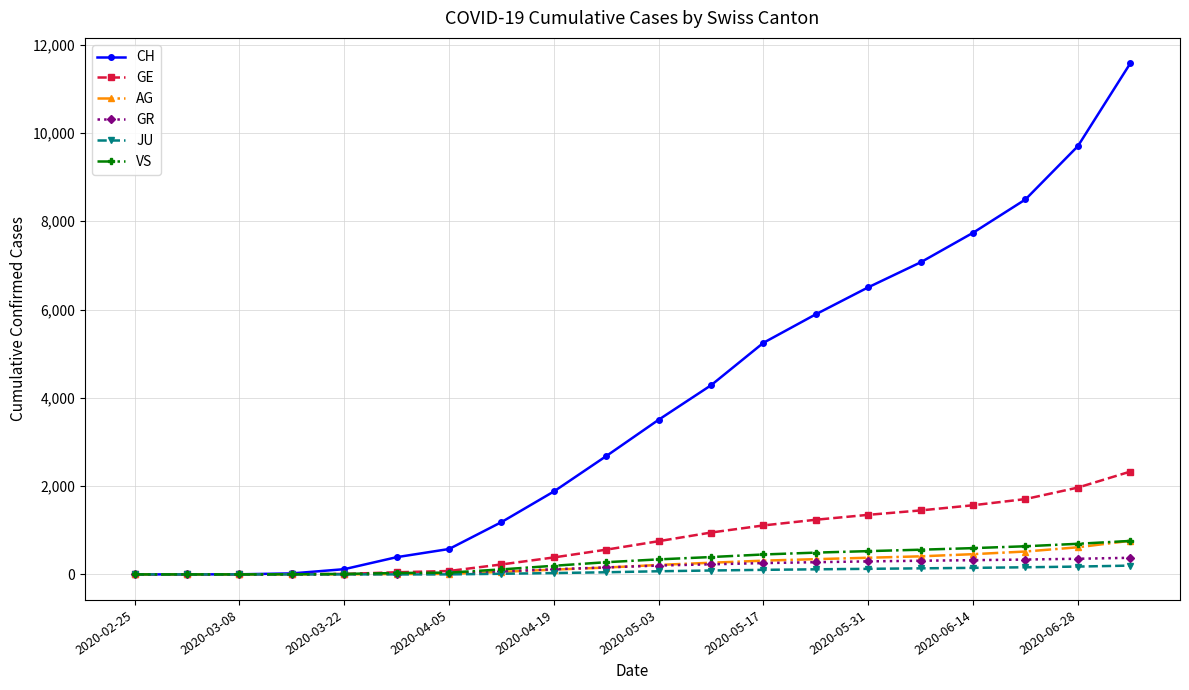

How many distinct data groups are displayed?

6